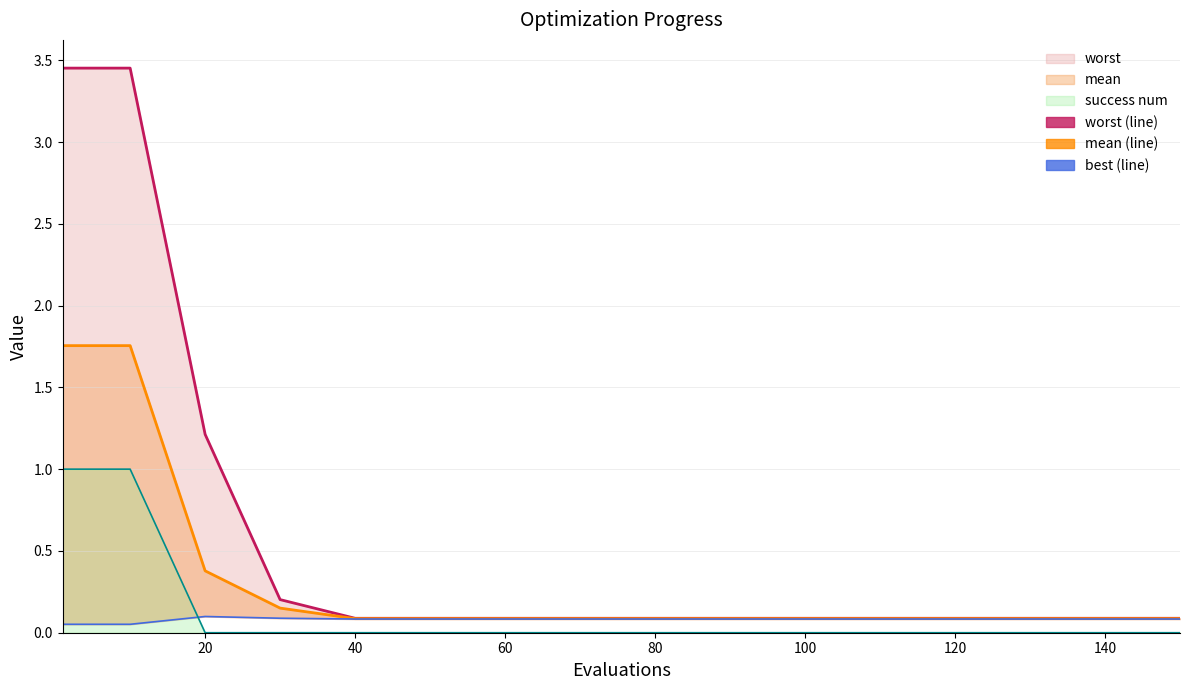

True or false: mean has more than 2 interior local peaks.

False